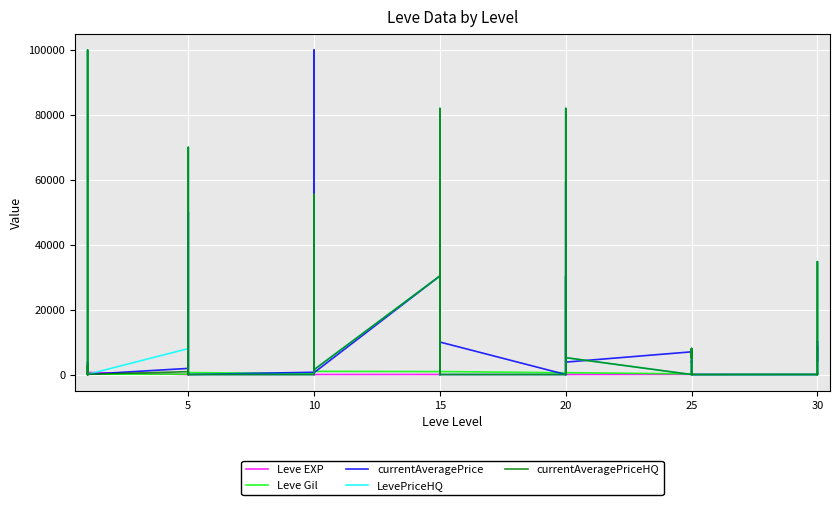

What is the difference between the maximum and second lowest values in the Leve EXP series?

629